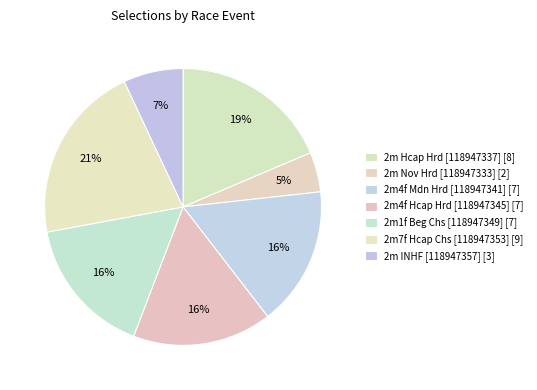

To the nearest percent, what is the difference between the largest and smallest slice percentages?

16%